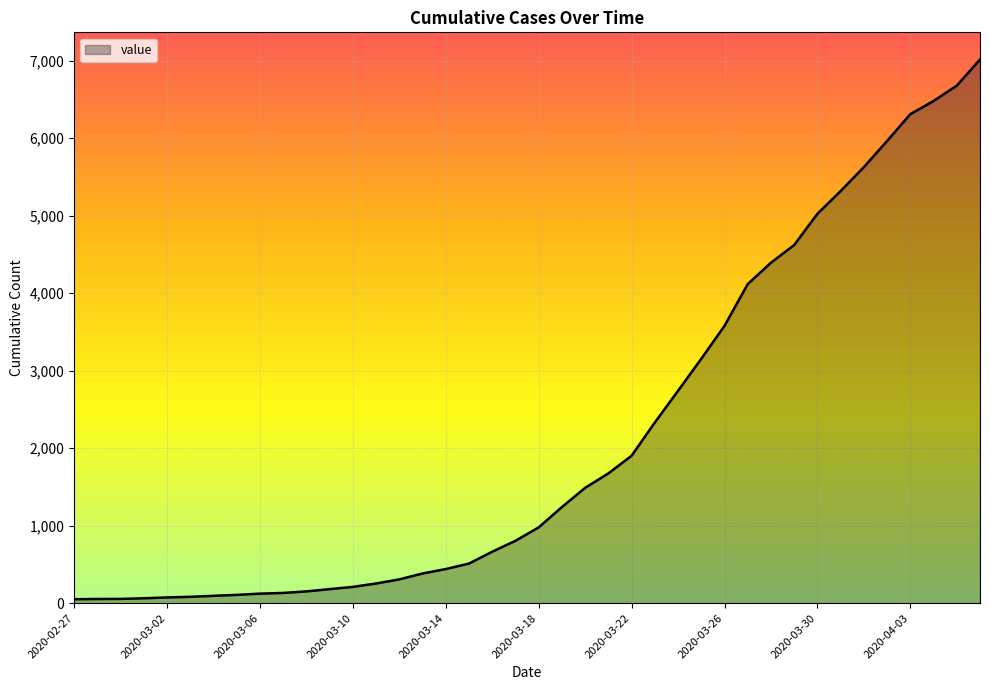

What is the minimum value shown in the chart?

51